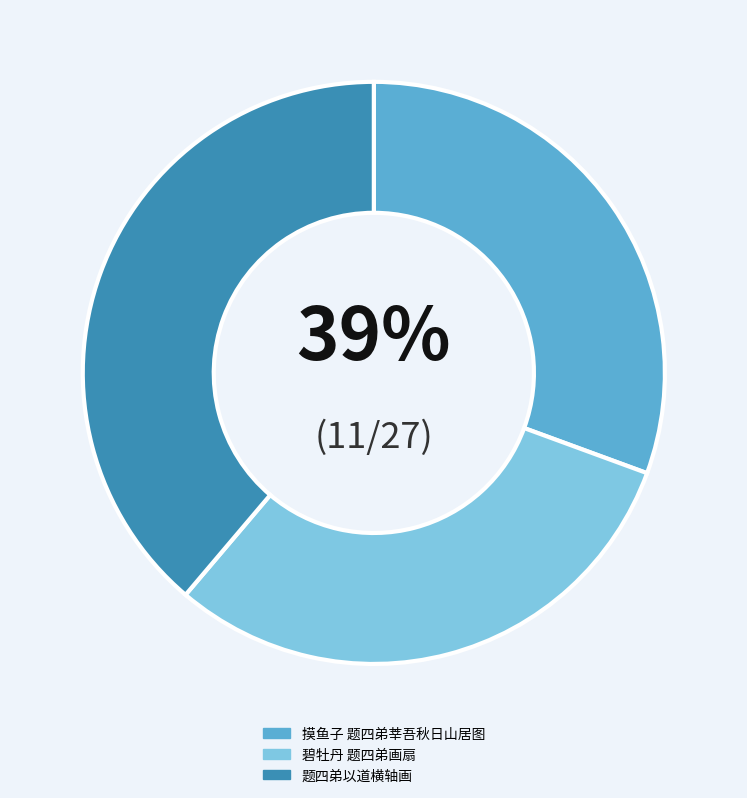

Which slice is the smallest?

摸鱼子 题四弟莘吾秋日山居图